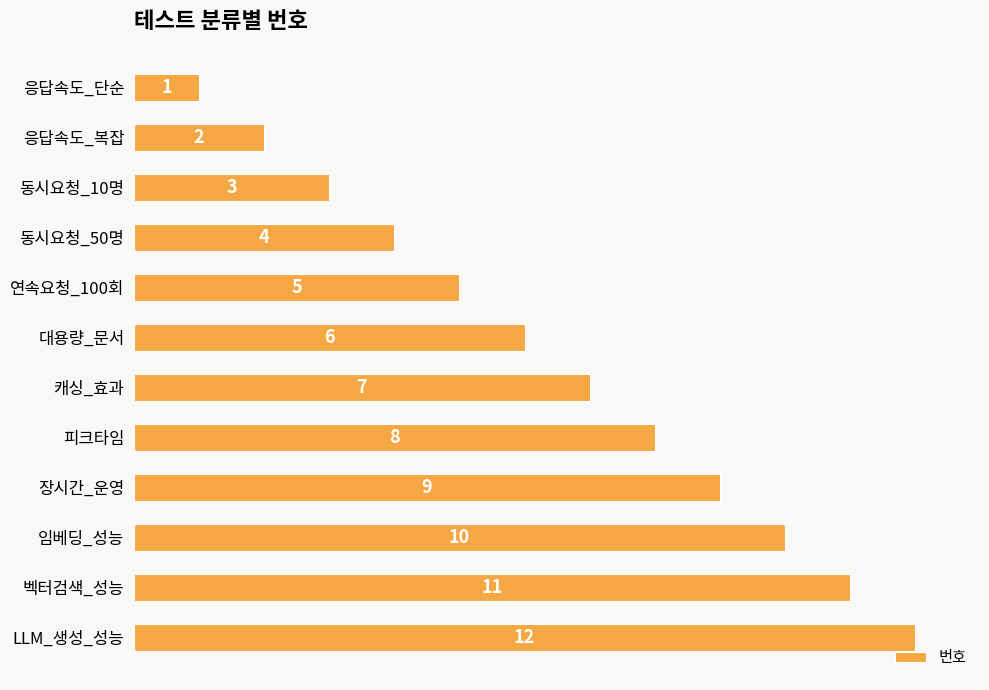

Rank the categories by value from lowest to highest.

응답속도_단순, 응답속도_복잡, 동시요청_10명, 동시요청_50명, 연속요청_100회, 대용량_문서, 캐싱_효과, 피크타임, 장시간_운영, 임베딩_성능, 벡터검색_성능, LLM_생성_성능